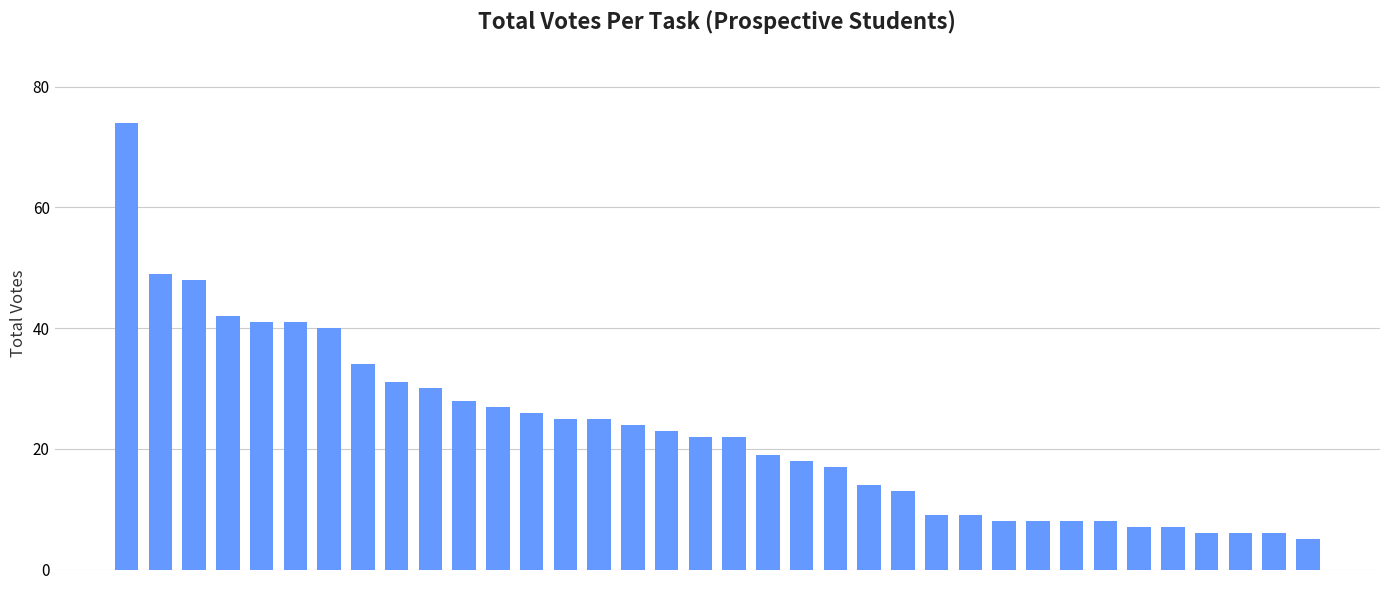

What is the sum of all values?

820